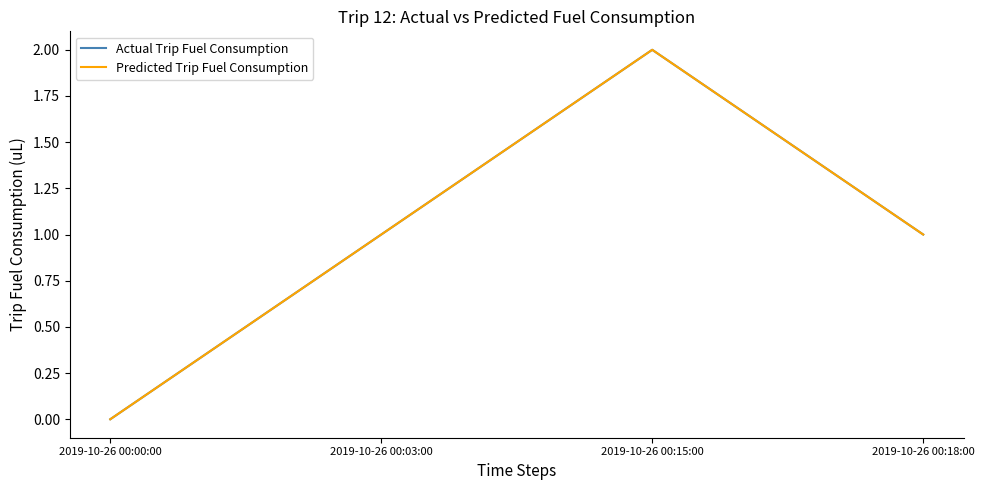

At which category does Predicted Trip Fuel Consumption reach its first local peak?

2019-10-26 00:15:00